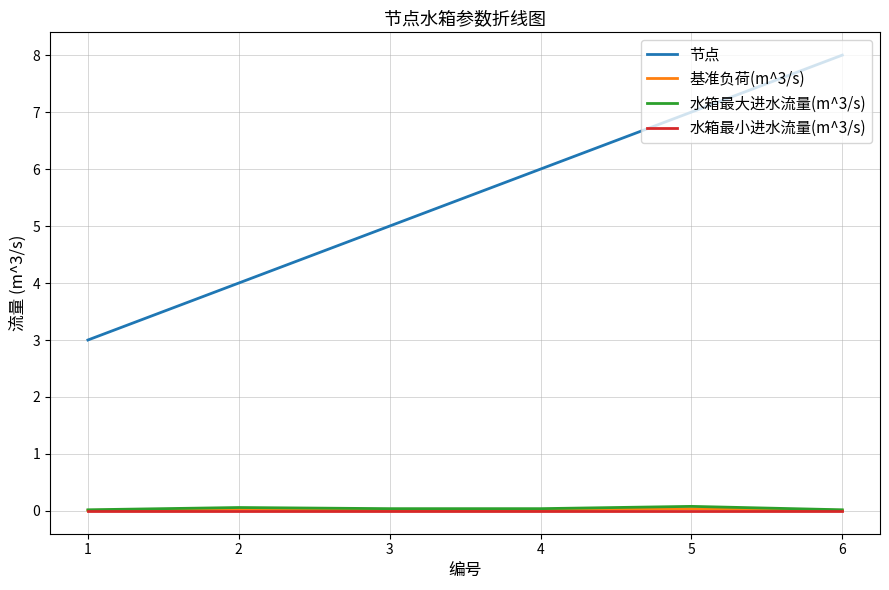

True or false: 节点 has a value of 3.1 at 5.

False